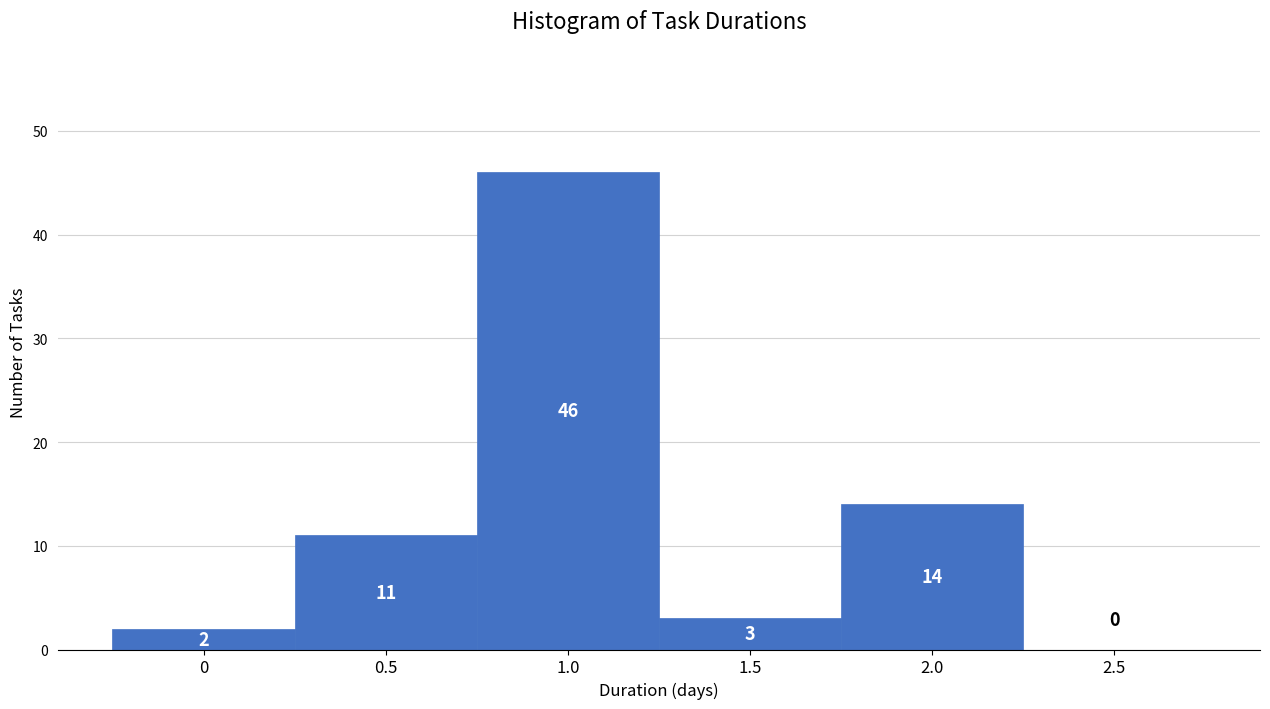

Reading left to right, transcribe this chart: for each bar, give the range it covers on the x-axis and its height.

-0.25 to 0.25: 2
0.25 to 0.75: 11
0.75 to 1.25: 46
1.25 to 1.75: 3
1.75 to 2.25: 14
2.25 to 2.75: 0